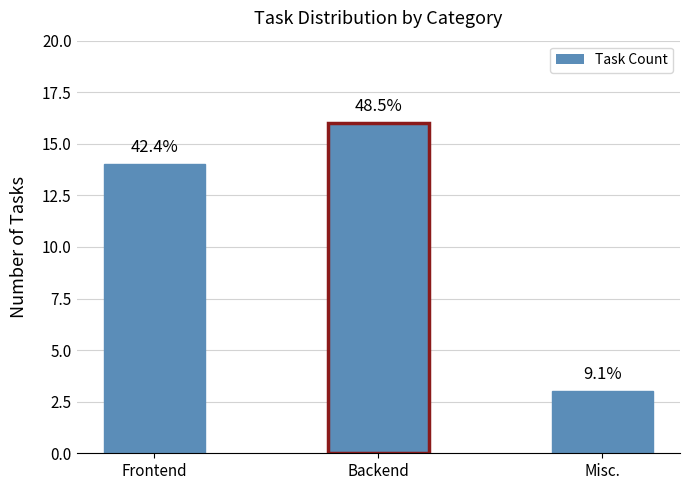

List the labels in order of value, largest first.

Backend, Frontend, Misc.